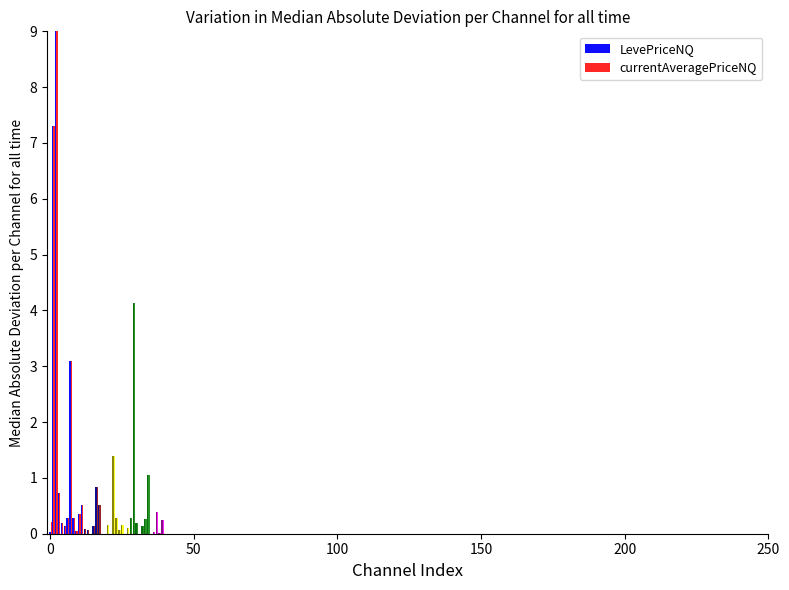

What is the greatest value displayed?

9.0